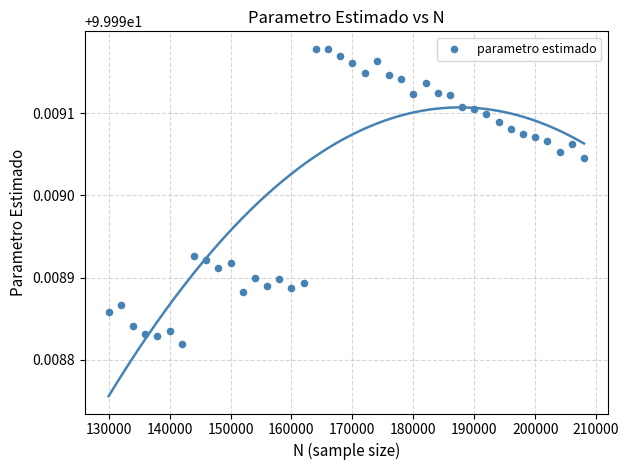

What is the range of X values (max minus min)?

78000.0